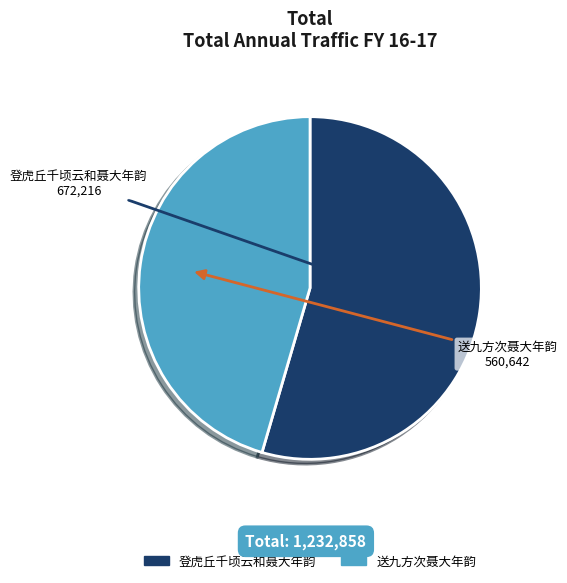

Is it true that 送九方次聂大年韵 is 45% of the pie?

True